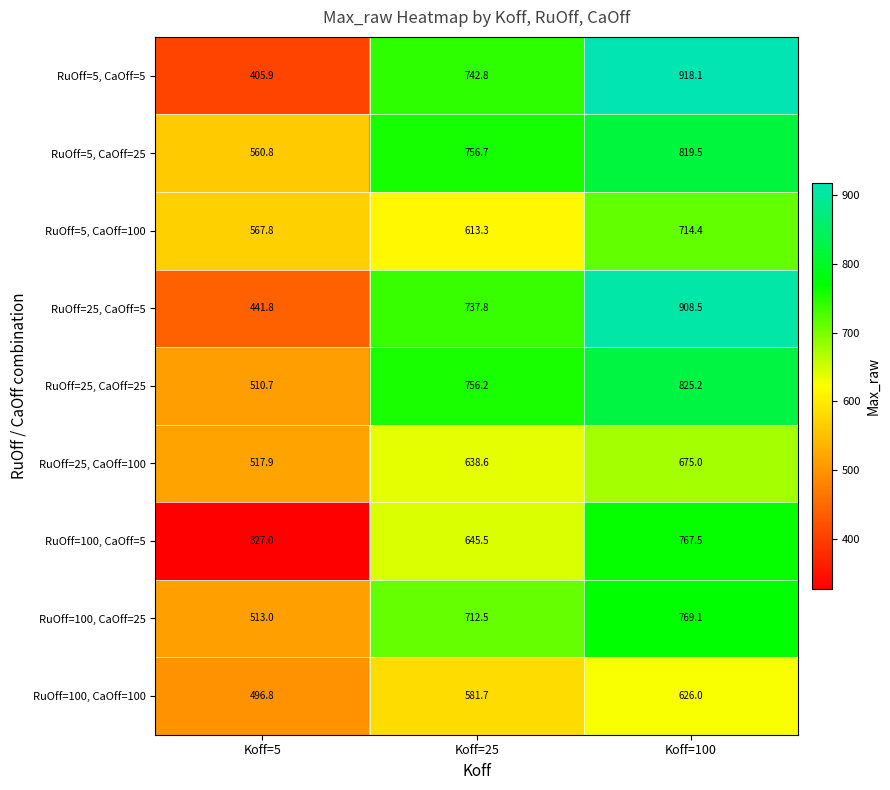

The RuOff=25, CaOff=100 series shows 965.5 at Koff=25. True or false?

False